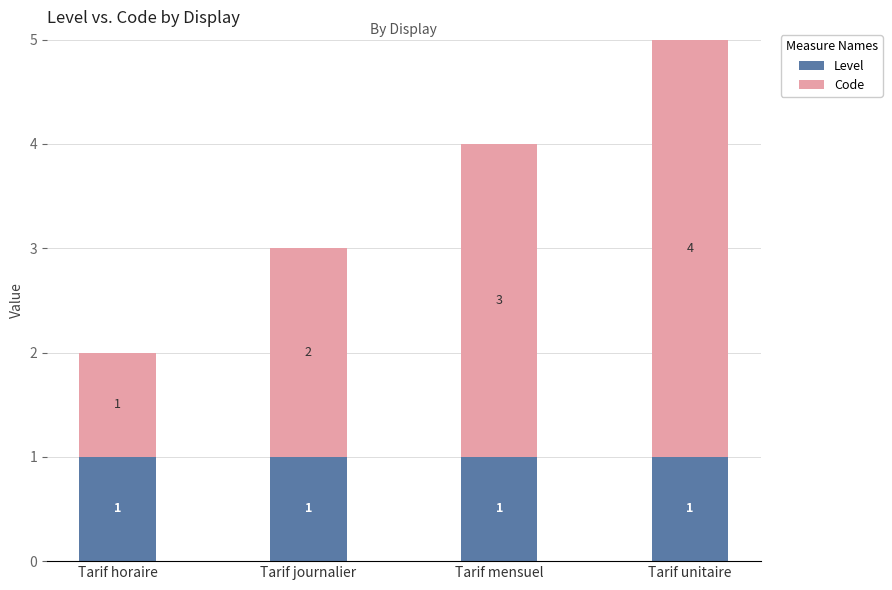

Count the number of categories in the chart.

4